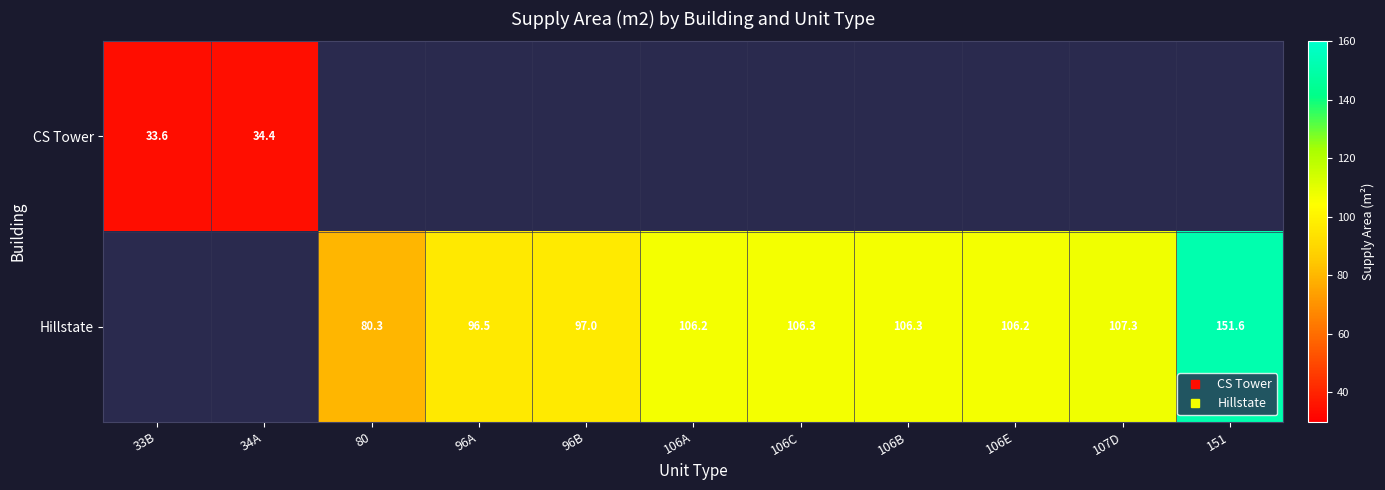

How many data points in Hillstate are above 96?

8